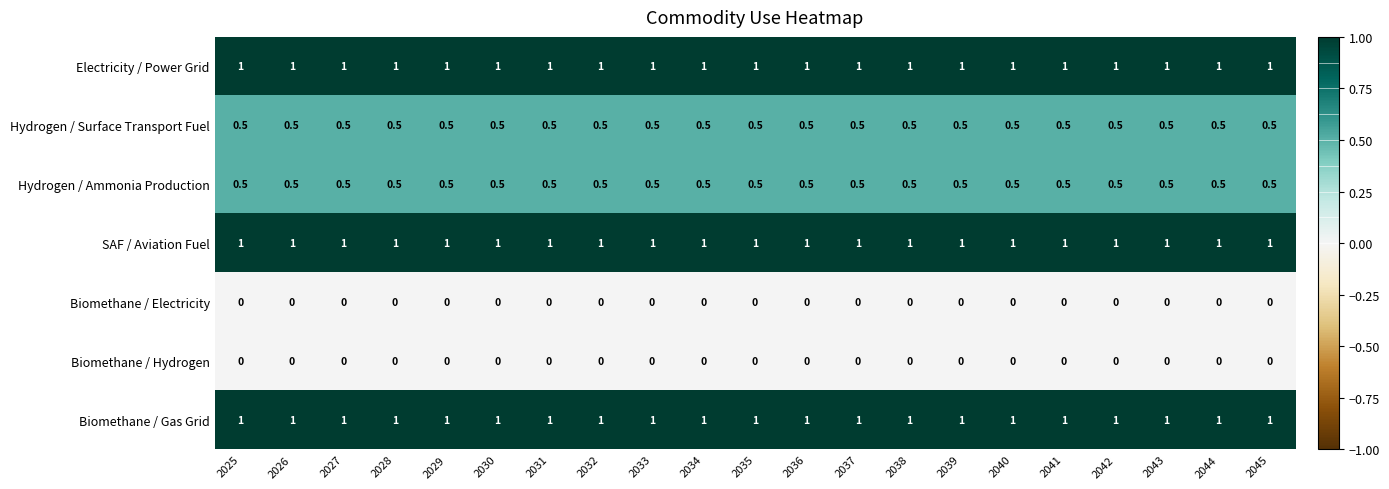

What is the total value across all series at 2031?

4.0